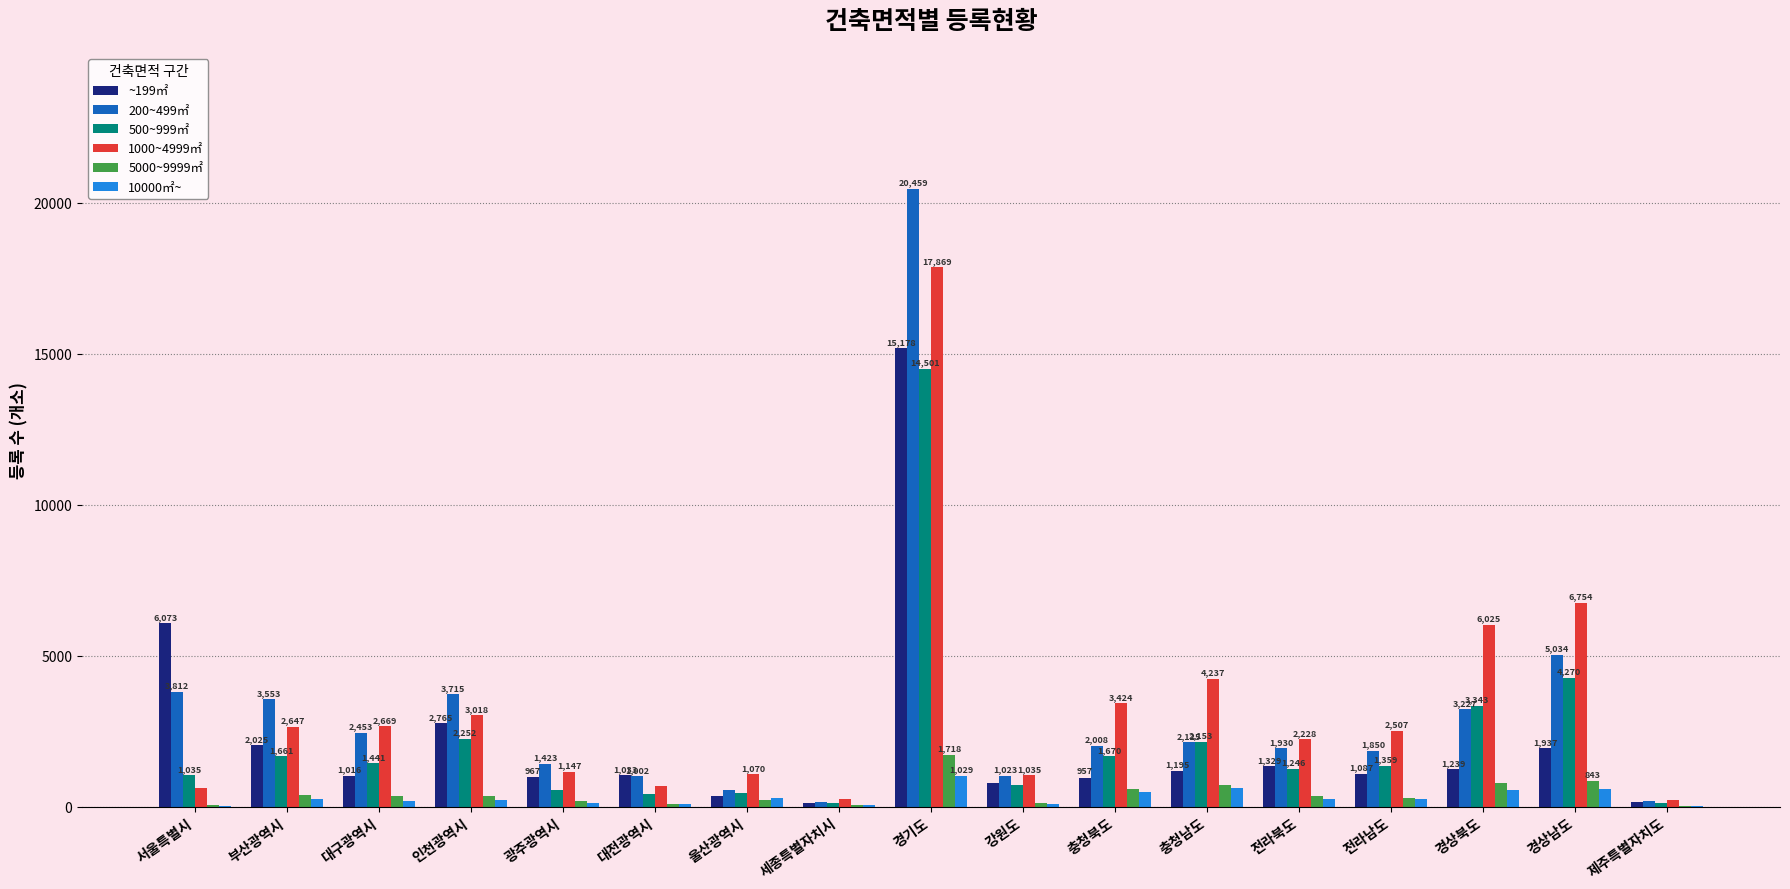

How many groups of bars are there?

17